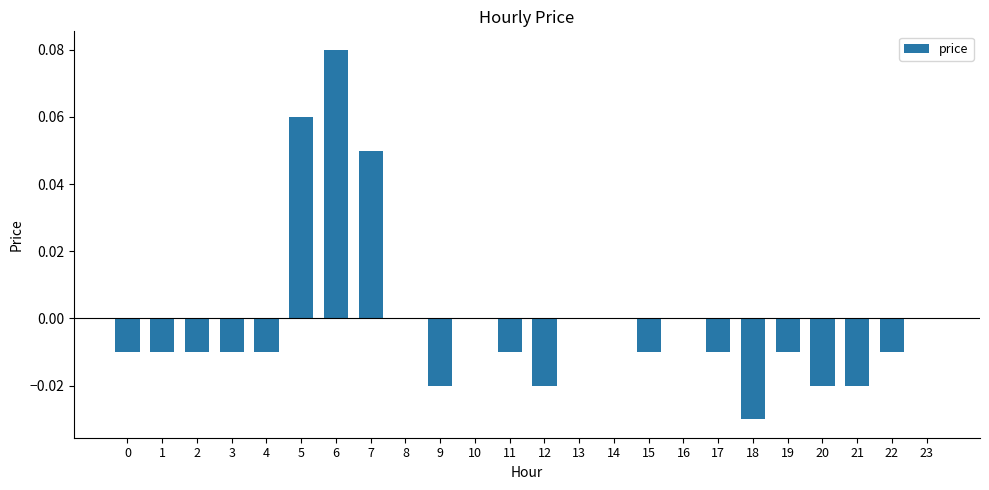

Which category has the highest value across all series?

6